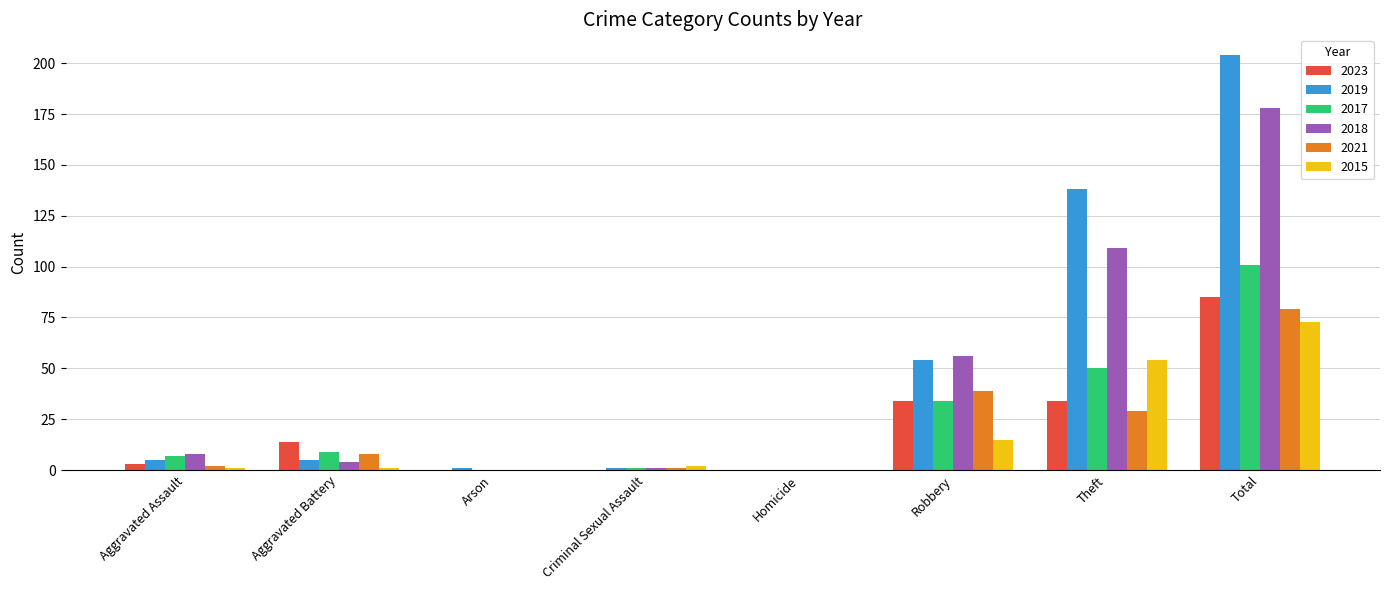

Which series has the largest range (max minus min)?

2019